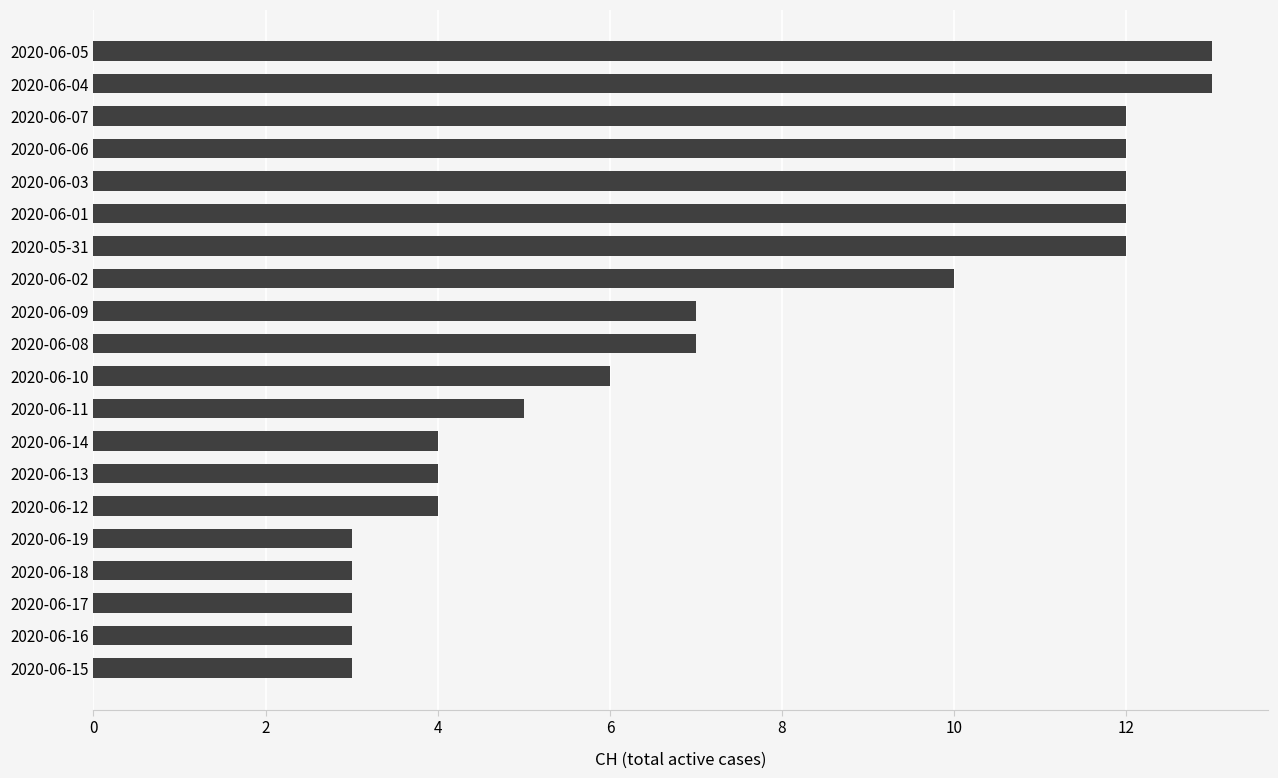

How many data points are less than 7?

10